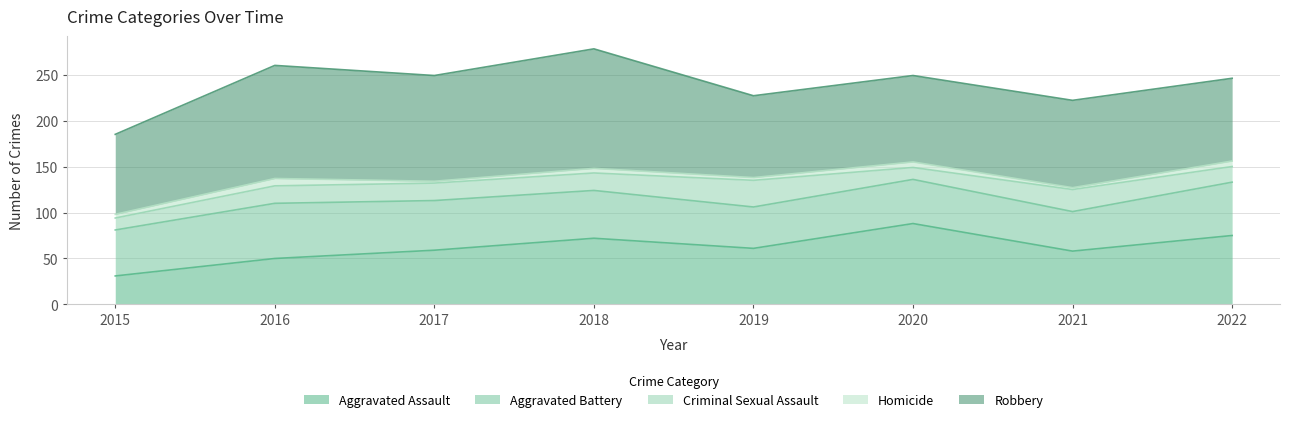

What is the average value of the Robbery series?

103